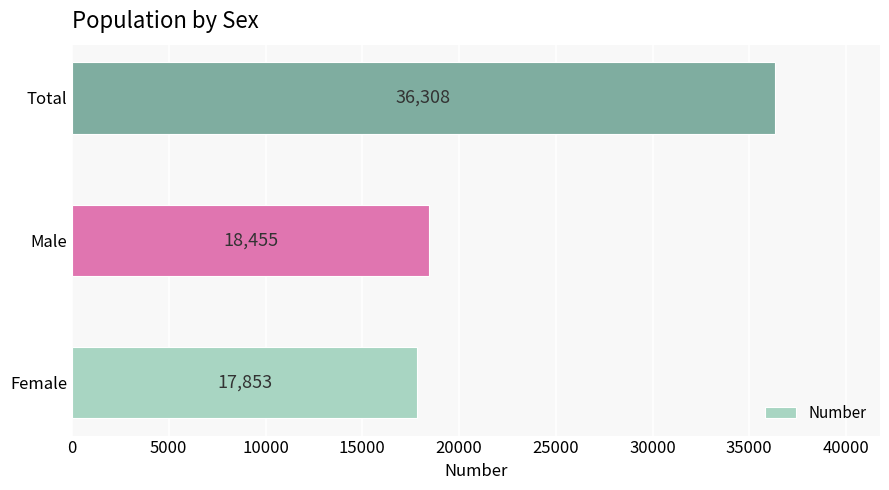

Does the chart contain any negative values?

No